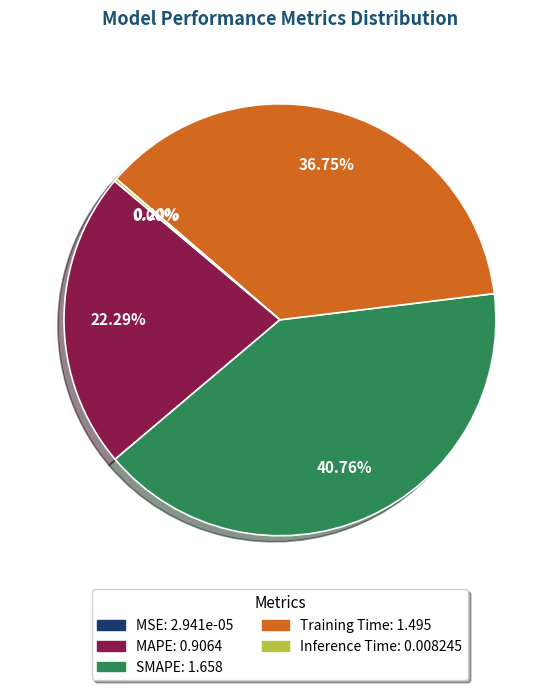

Is there any slice that represents more than half of the pie?

No